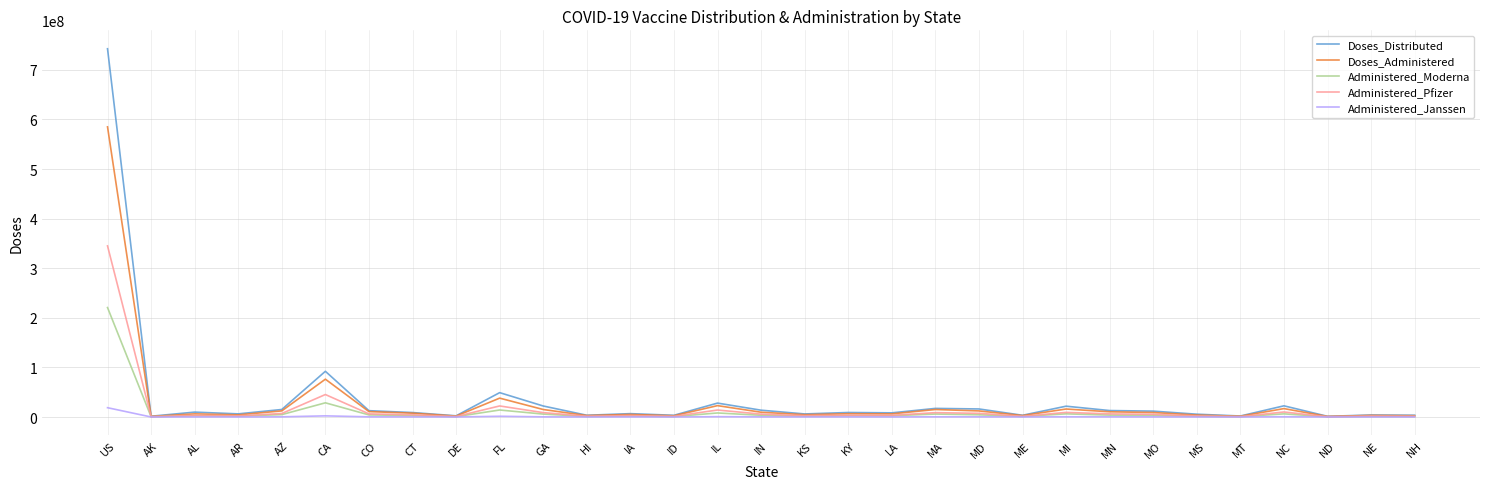

At which label does Administered_Pfizer first exceed 3650797?

US